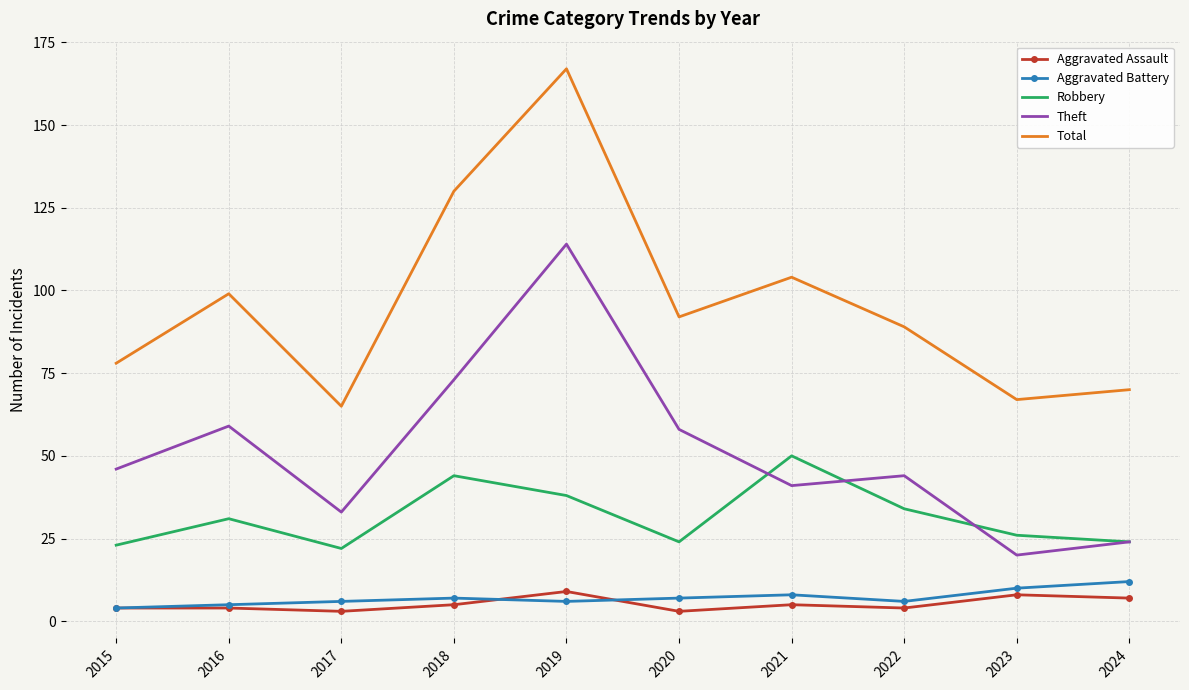

Which label corresponds to the largest value in the chart?

2019